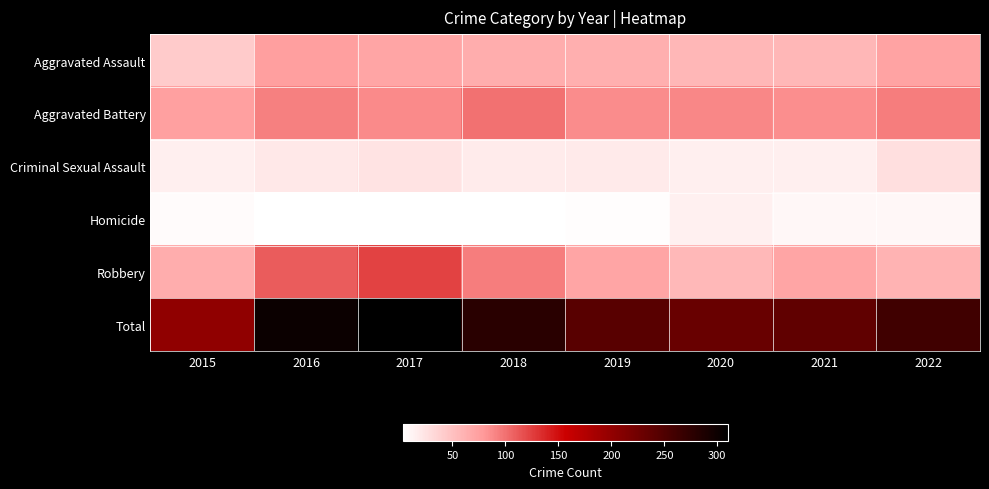

Between 2020 and 2016, which is larger?

2016